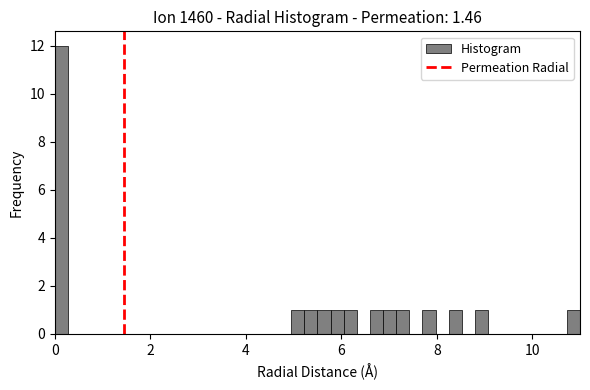

Around what value on the x-axis is the tallest bar? Give the approximate position of its centre, as read against the axis.

0.2